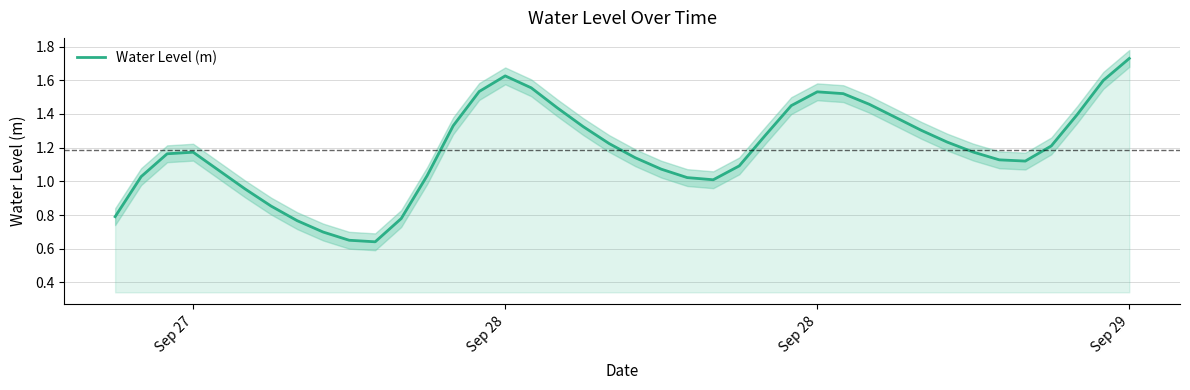

True or false: the data shows 0.5 at 4.

False